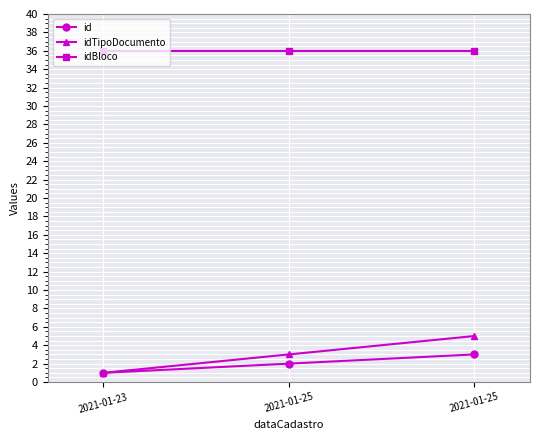

Is it true that id equals 5 at 2021-01-25?

False